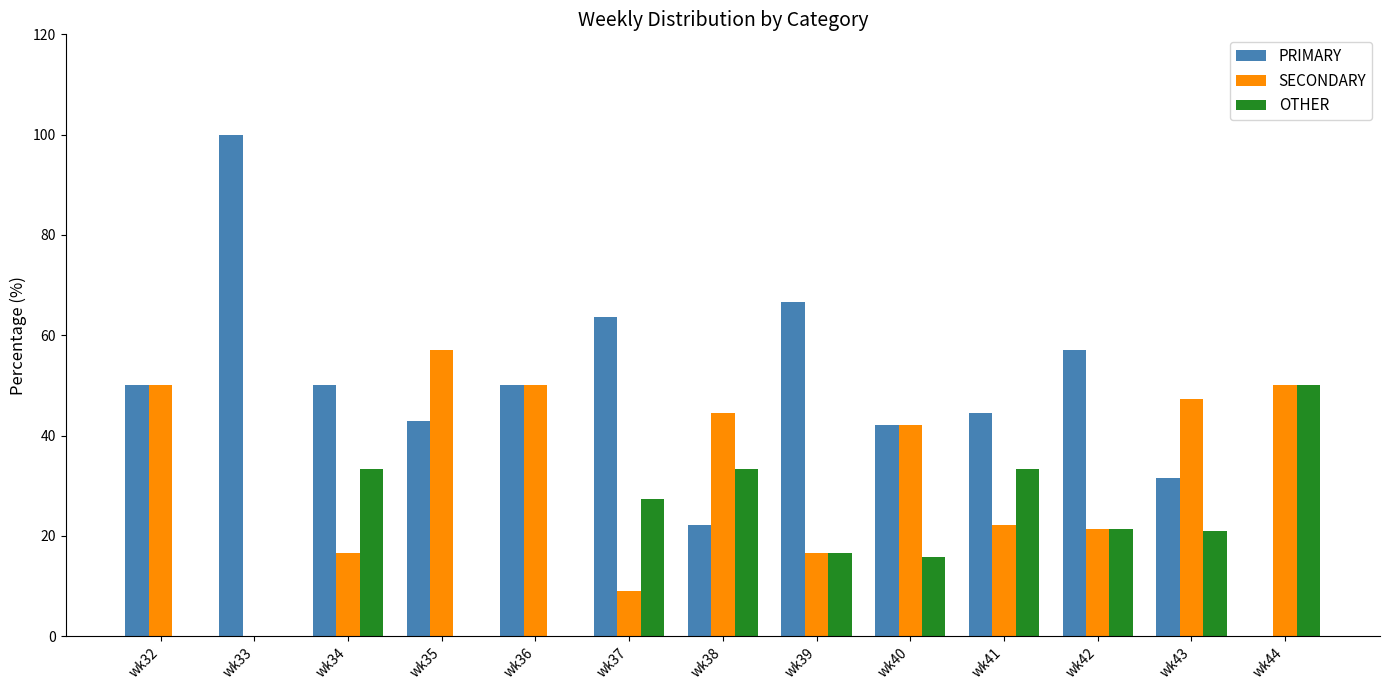

Are the bars horizontal?

No